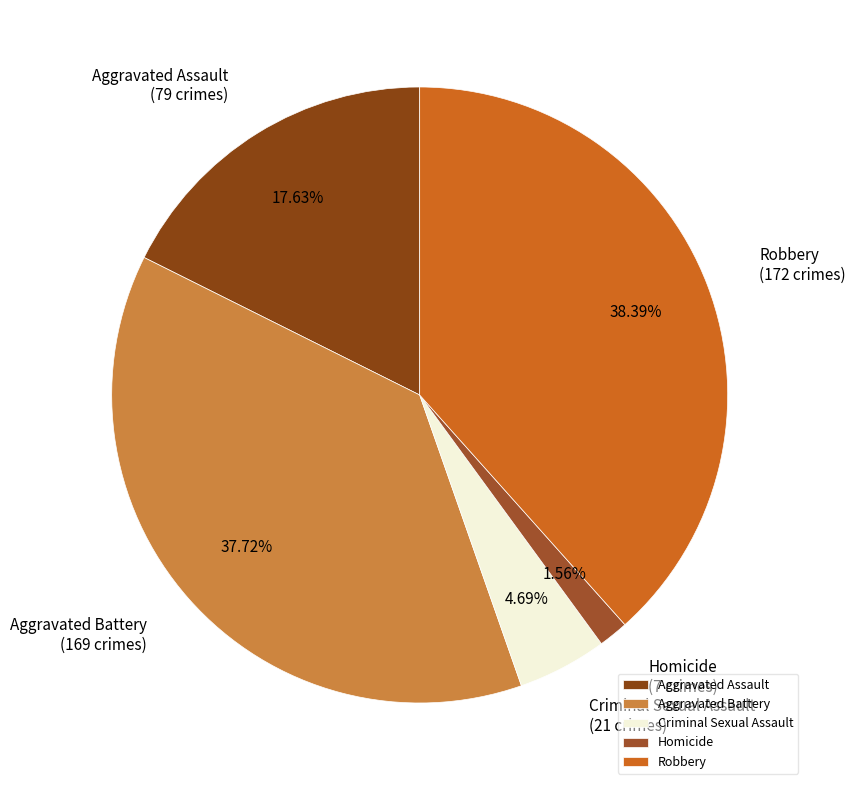

Does Robbery account for over 50% of the chart?

No